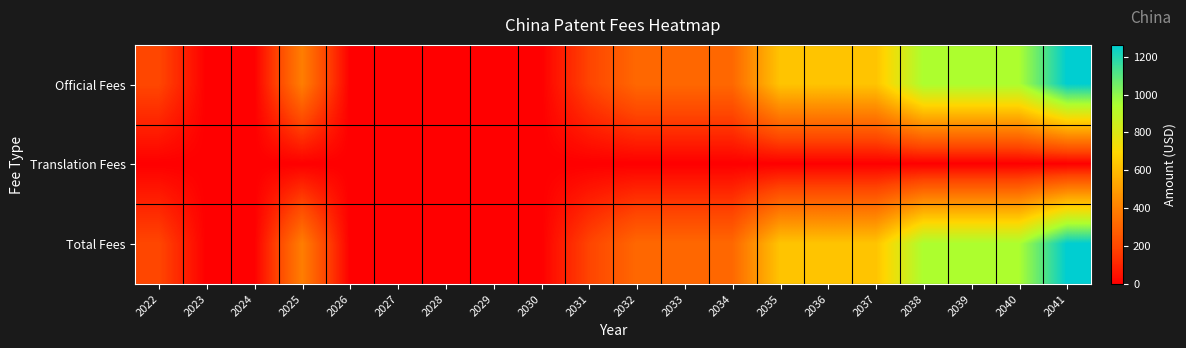

Which series has the largest total across all categories?

Official Fees